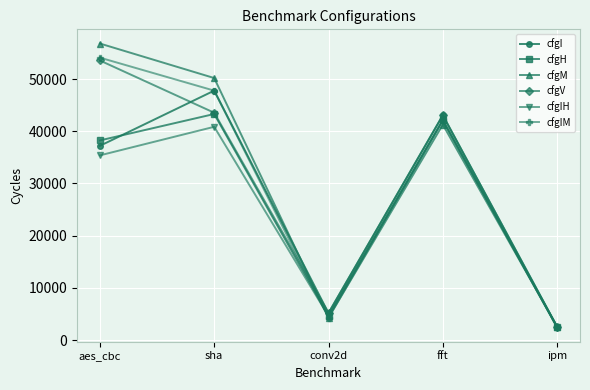

Where is cfgIH nearest to the value 22250?

aes_cbc